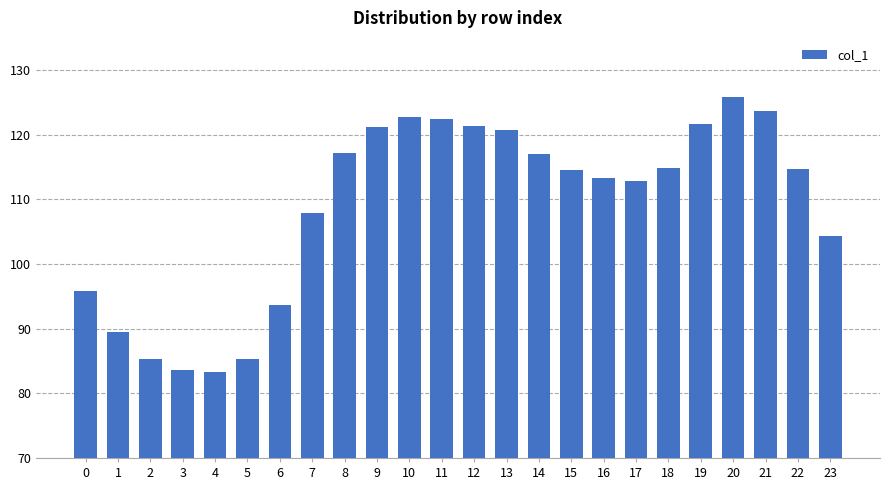

What is the smallest value displayed?

83.4